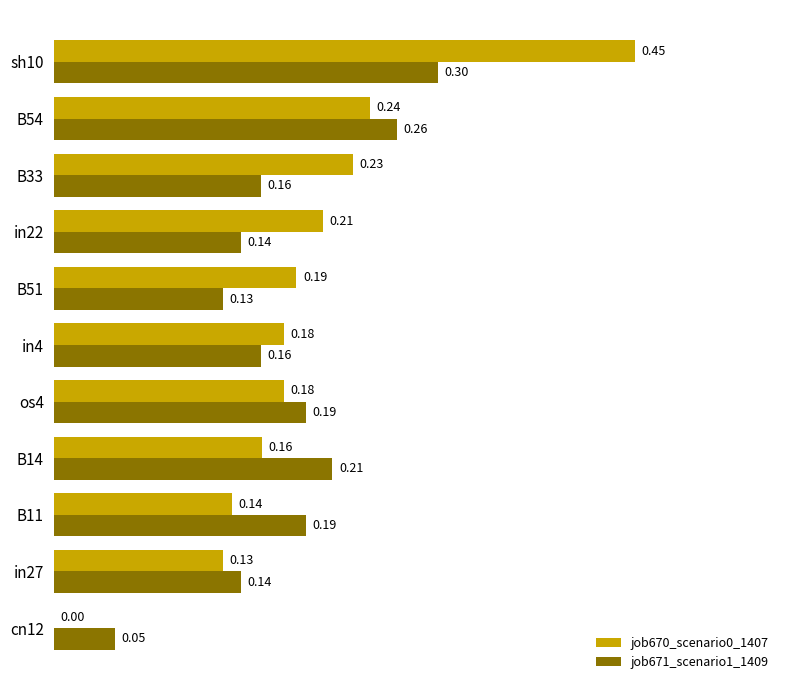

Which category has the highest value in the job671_scenario1_1409 series?

sh10